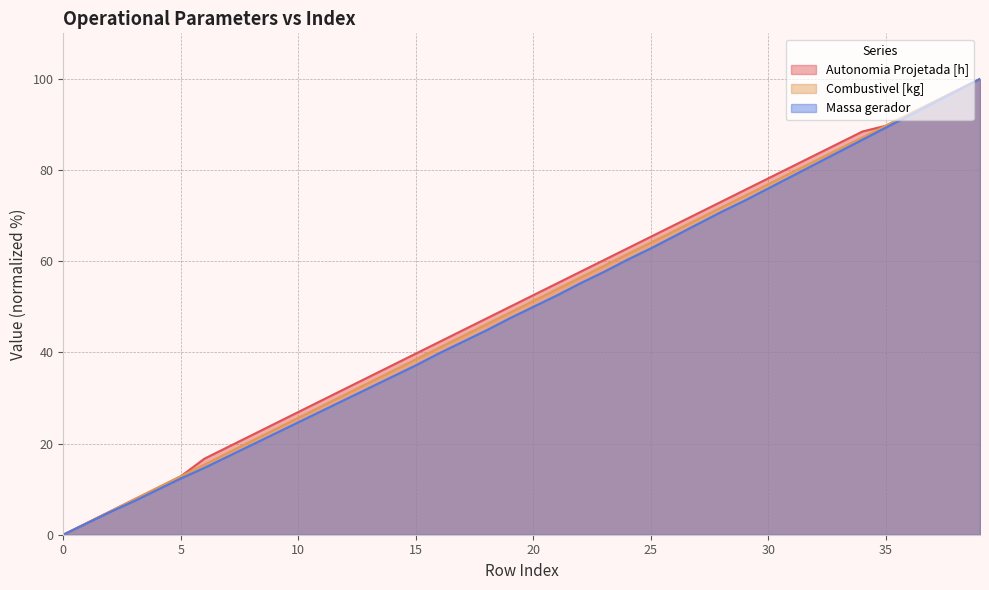

Rank the categories by Combustivel [kg] value from lowest to highest.

0, 1, 2, 3, 4, 5, 6, 7, 8, 9, 10, 11, 12, 13, 14, 15, 16, 17, 18, 19, 20, 21, 22, 23, 24, 25, 26, 27, 28, 29, 30, 31, 32, 33, 34, 35, 36, 37, 38, 39